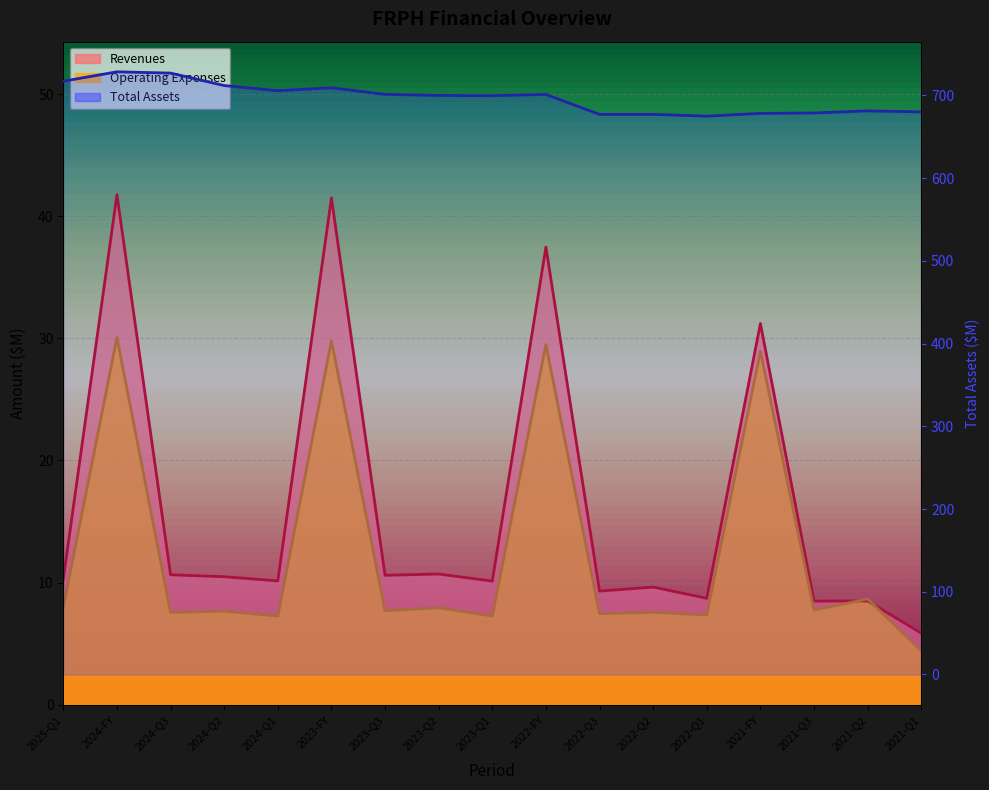

True or false: Revenues has a value of 14.1 at 2024-Q1.

False